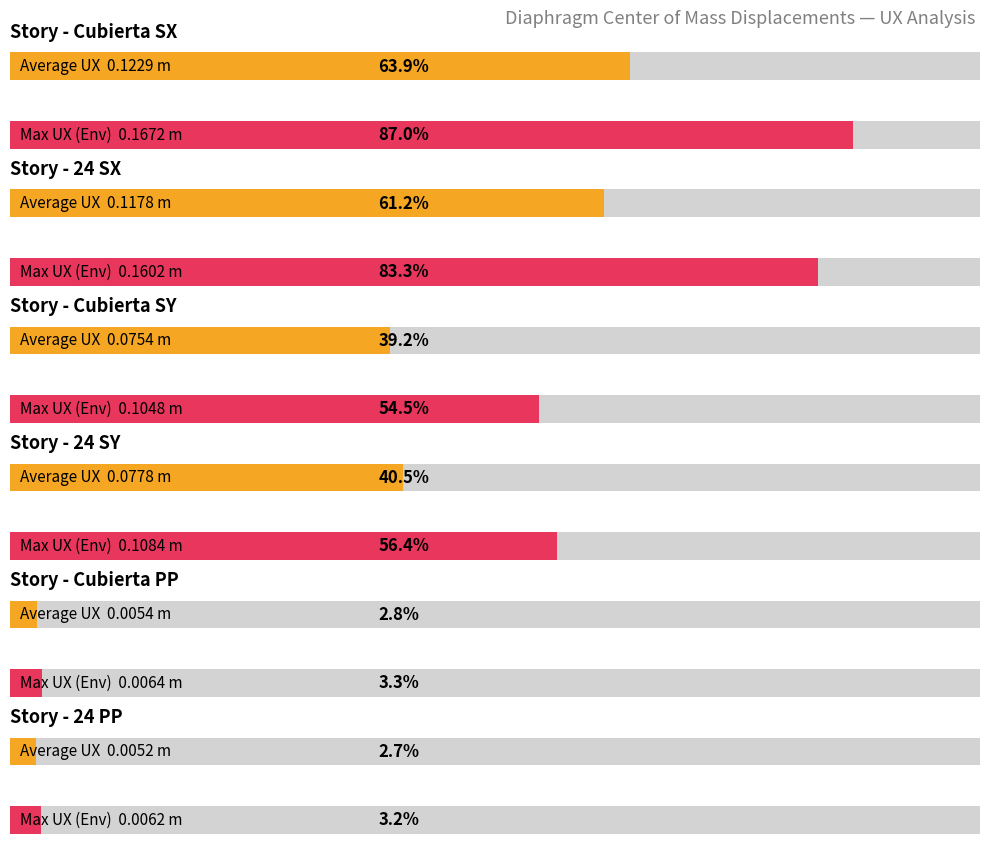

At which category is the sum across all series the highest?

Cubierta SX Max